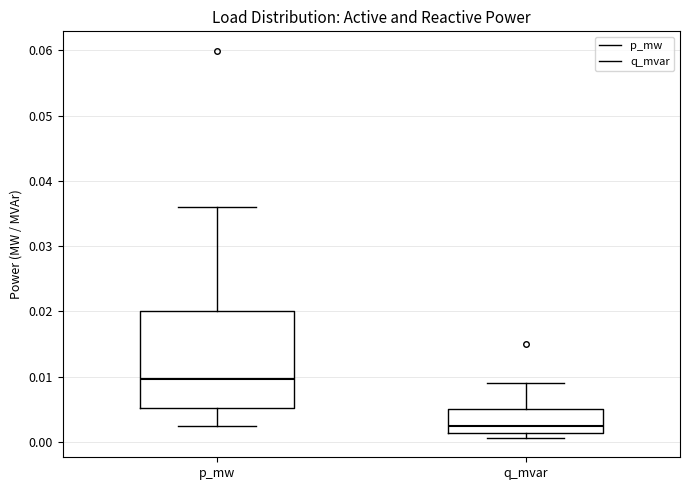

Comparing the boxes themselves (not the whiskers), which one is the tallest?

p_mw